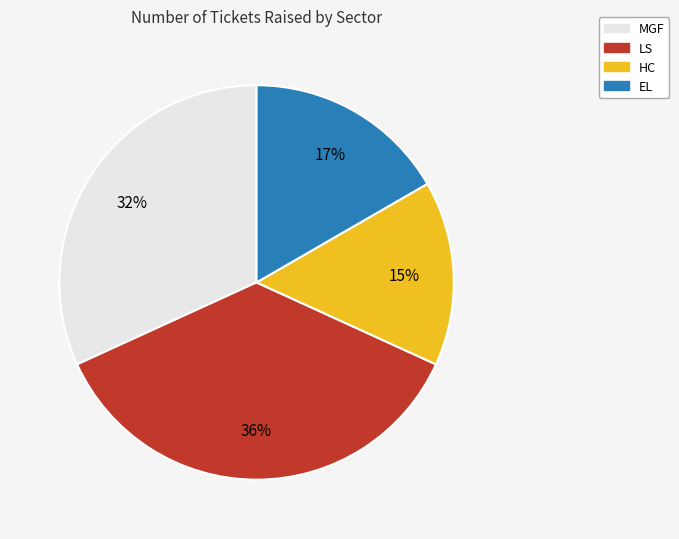

Between HC and MGF, which is larger?

MGF